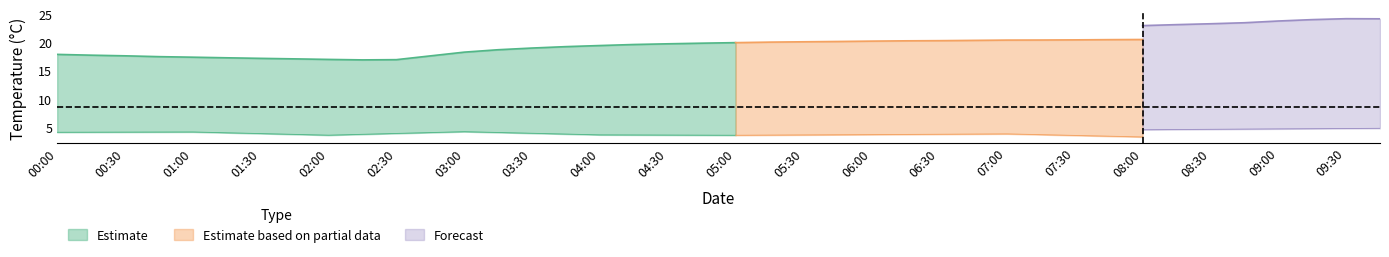

What is the label of the 3rd point from the left?

2022-01-24 00:30:00